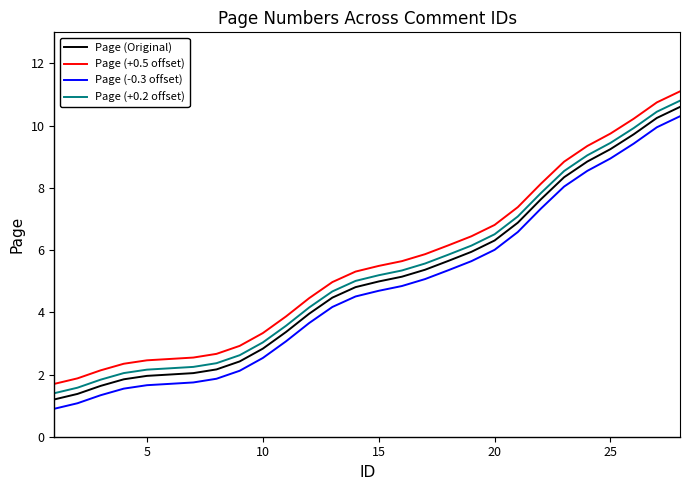

What is the lowest value of the Page (-0.3 offset) series?

0.9